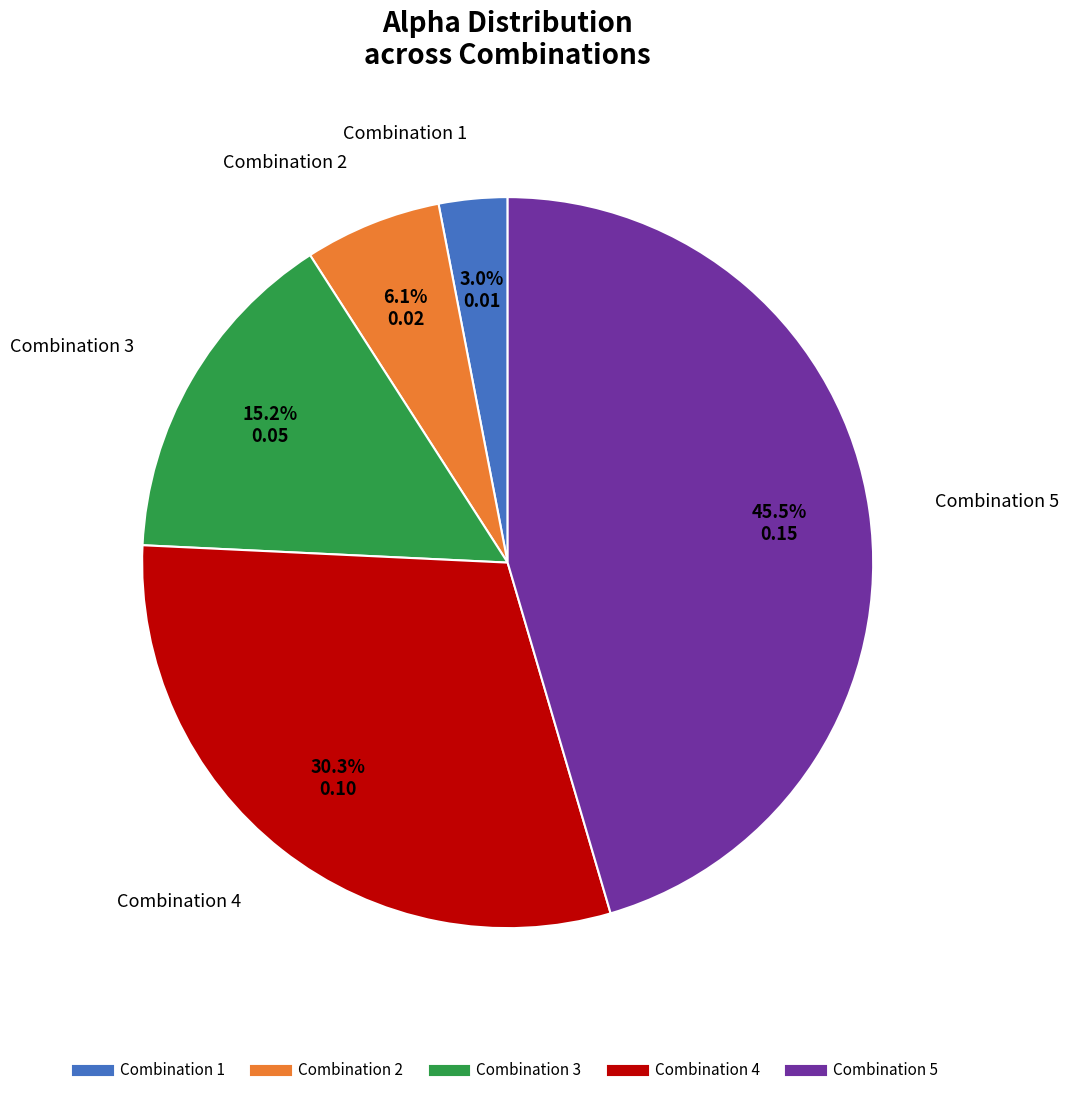

To the nearest percent, what is the difference between the largest and smallest slice percentages?

42%